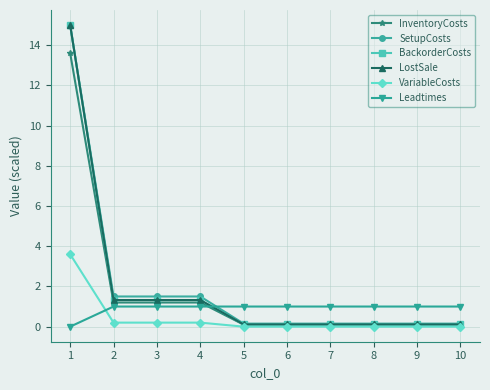

What is the maximum value shown in the chart?

15.0